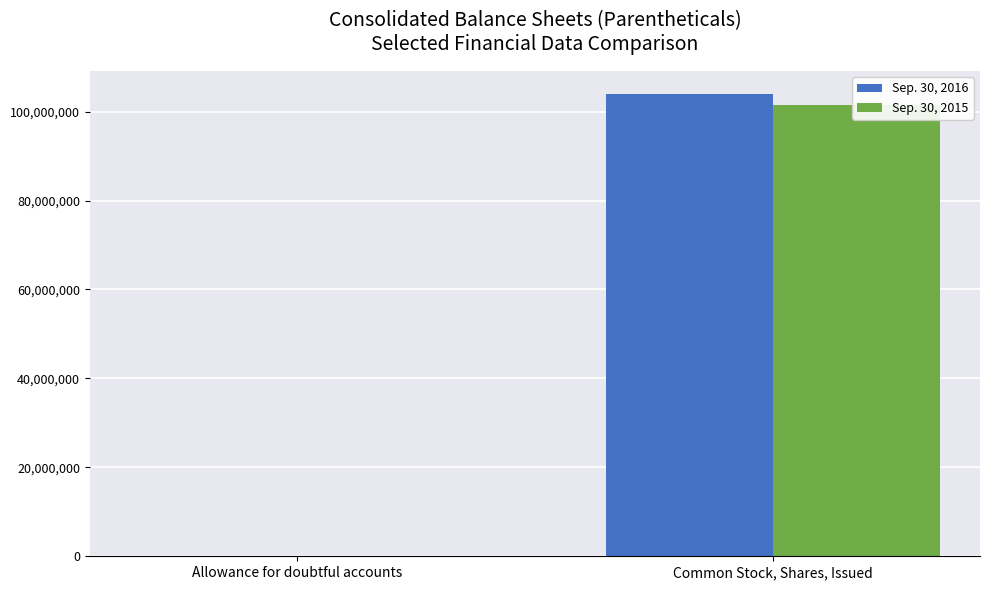

Read the Sep. 30, 2016 value at Common Stock, Shares, Issued, to the nearest 50.

103930550